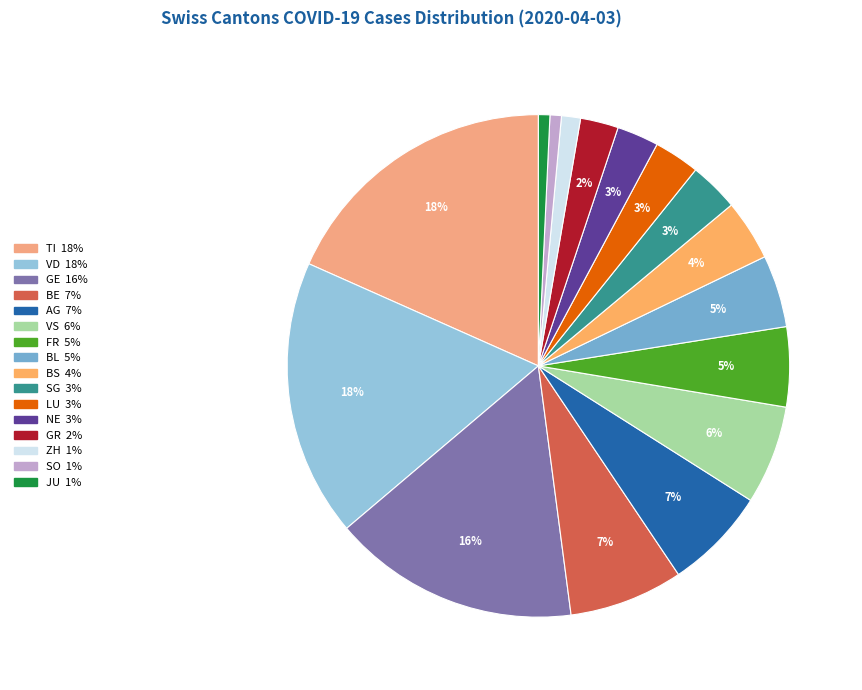

Count the number of slices in the pie.

16